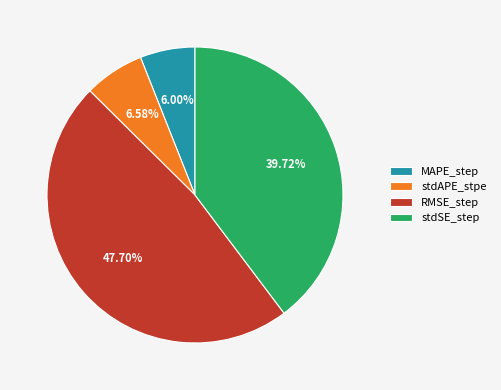

Does stdAPE_stpe account for over 50% of the chart?

No